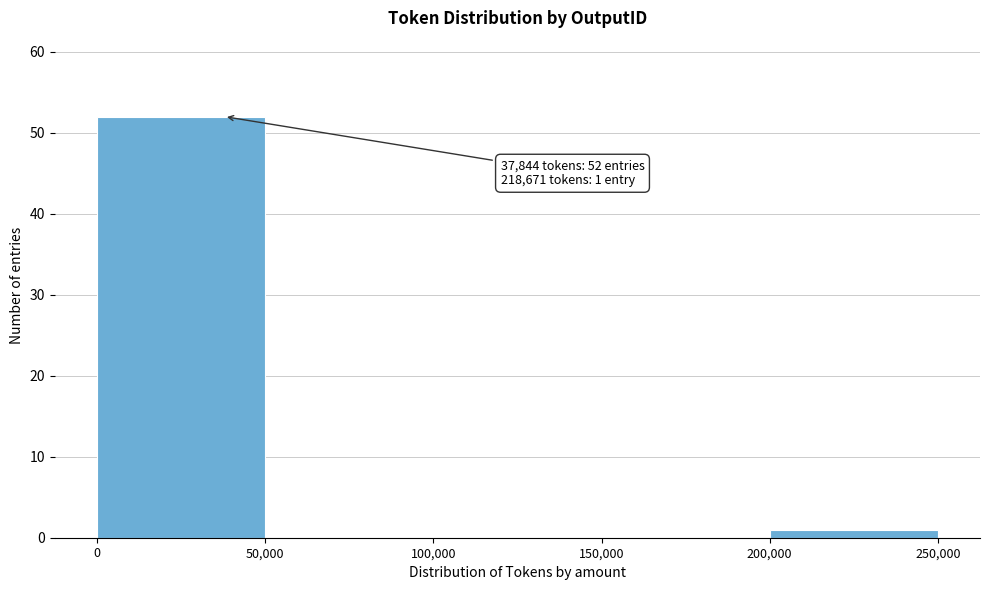

Which range on the x-axis has the tallest bar?

0 to 50,000